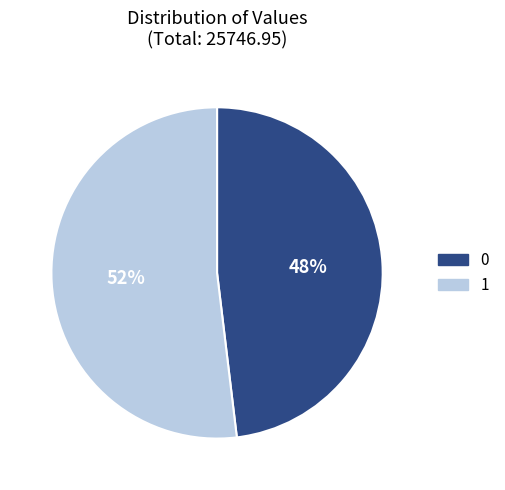

Between 0 and 1, which is larger?

1